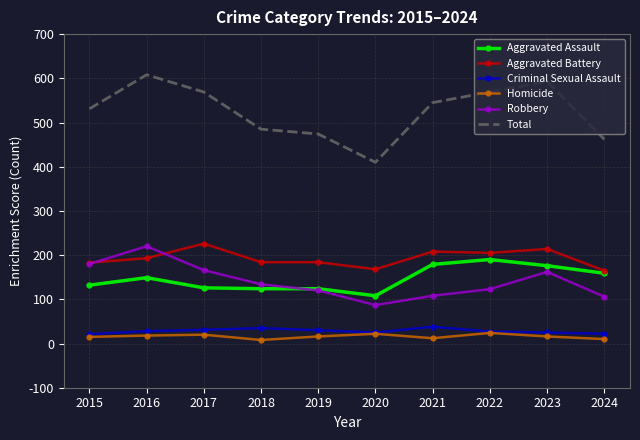

Which series has the largest range (max minus min)?

Total